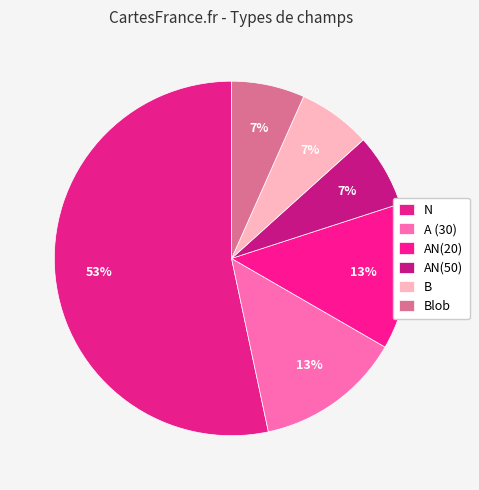

How many segments does this pie chart have?

6